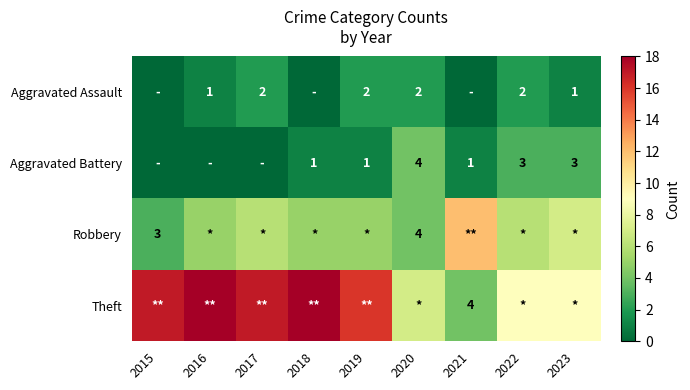

The value of Aggravated Battery at 2023 is 1. True or false?

False